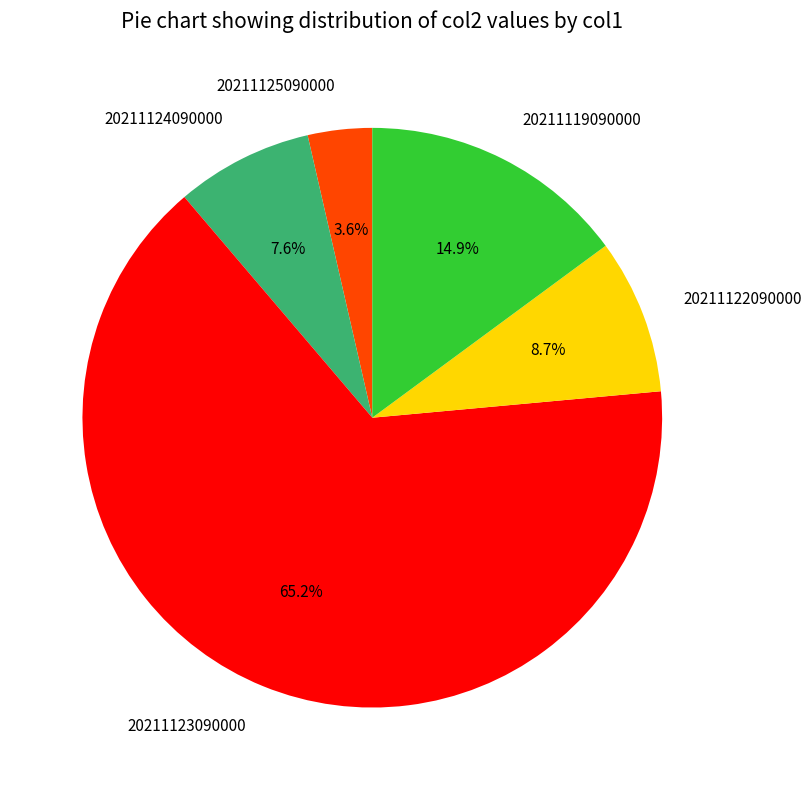

Which slice represents more than half of the pie?

20211123090000